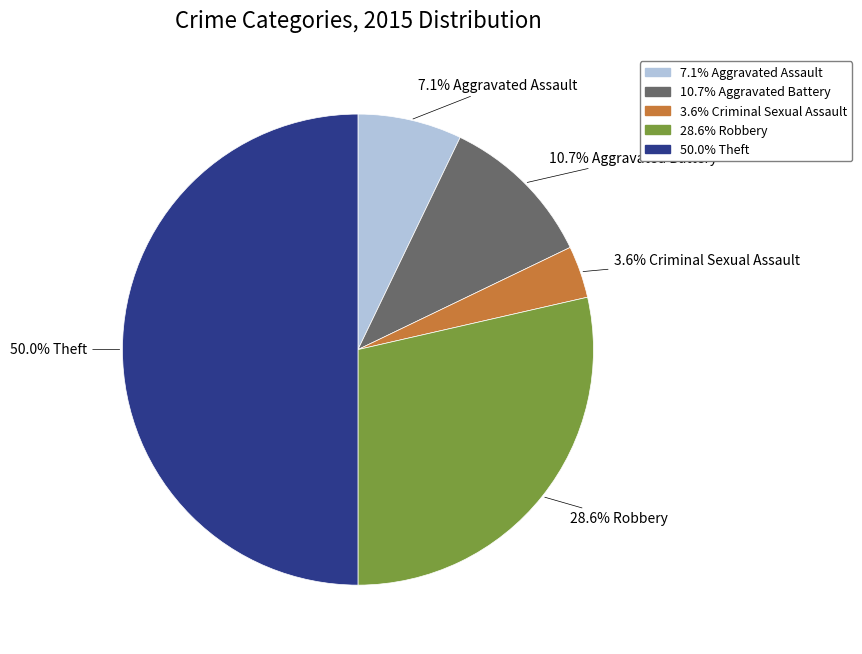

What is the ratio of the value at 7.1% Aggravated Assault to the value at 10.7% Aggravated Battery?

0.7